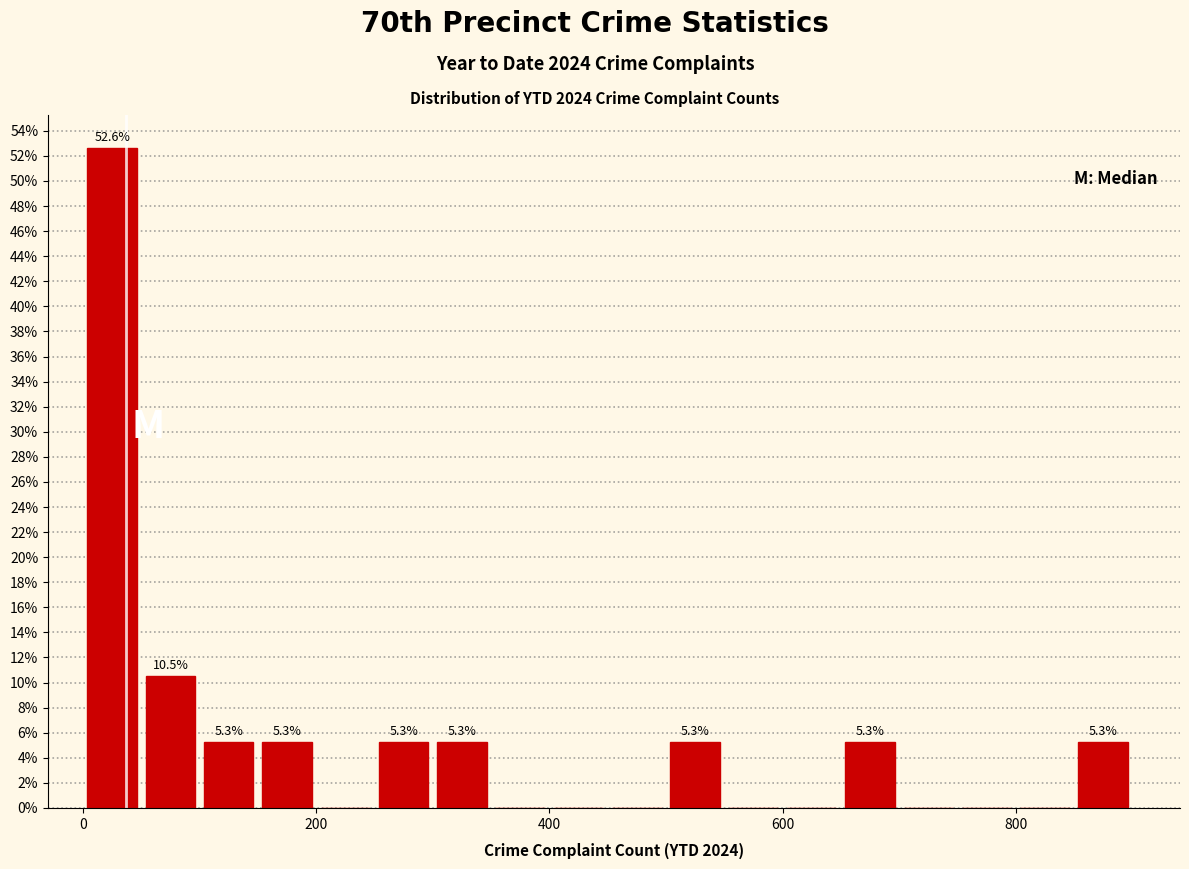

Around what value on the x-axis is the tallest bar? Give the approximate position of its centre, as read against the axis.

20